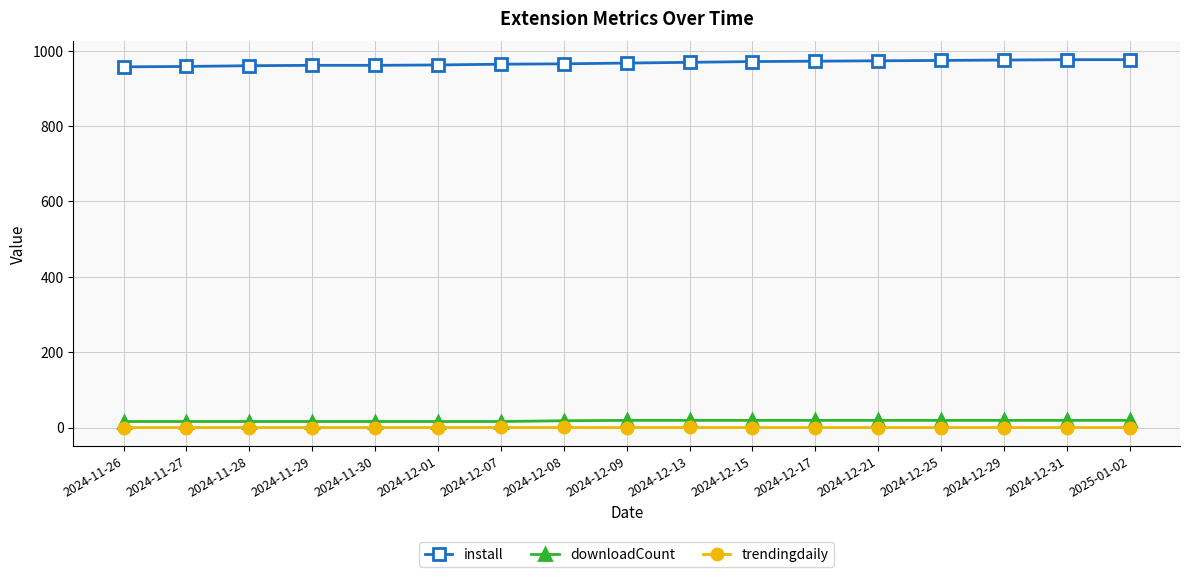

Is this an area chart (filled region under the line)?

No